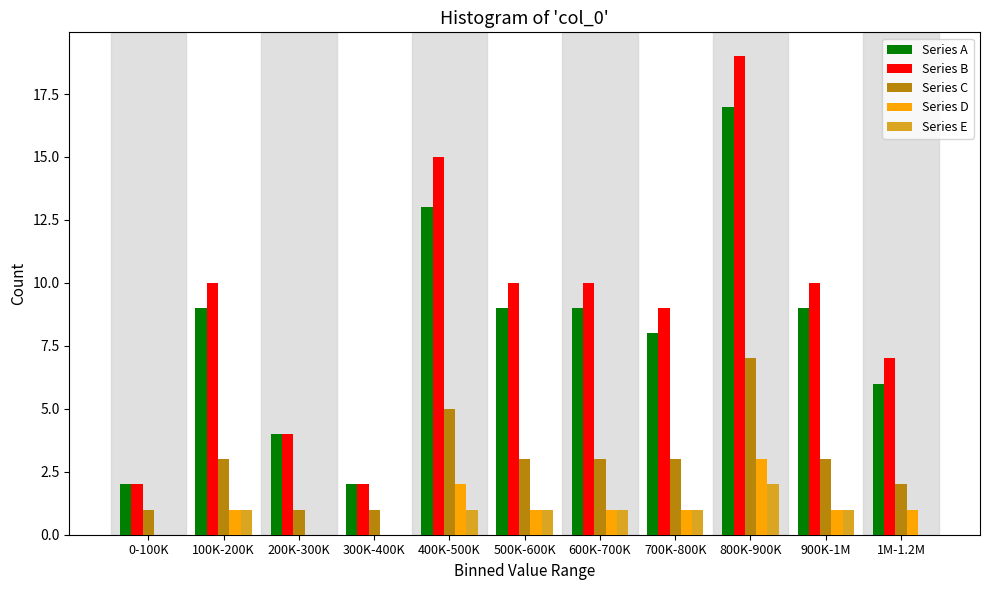

What is the highest value of the Series C series?

7